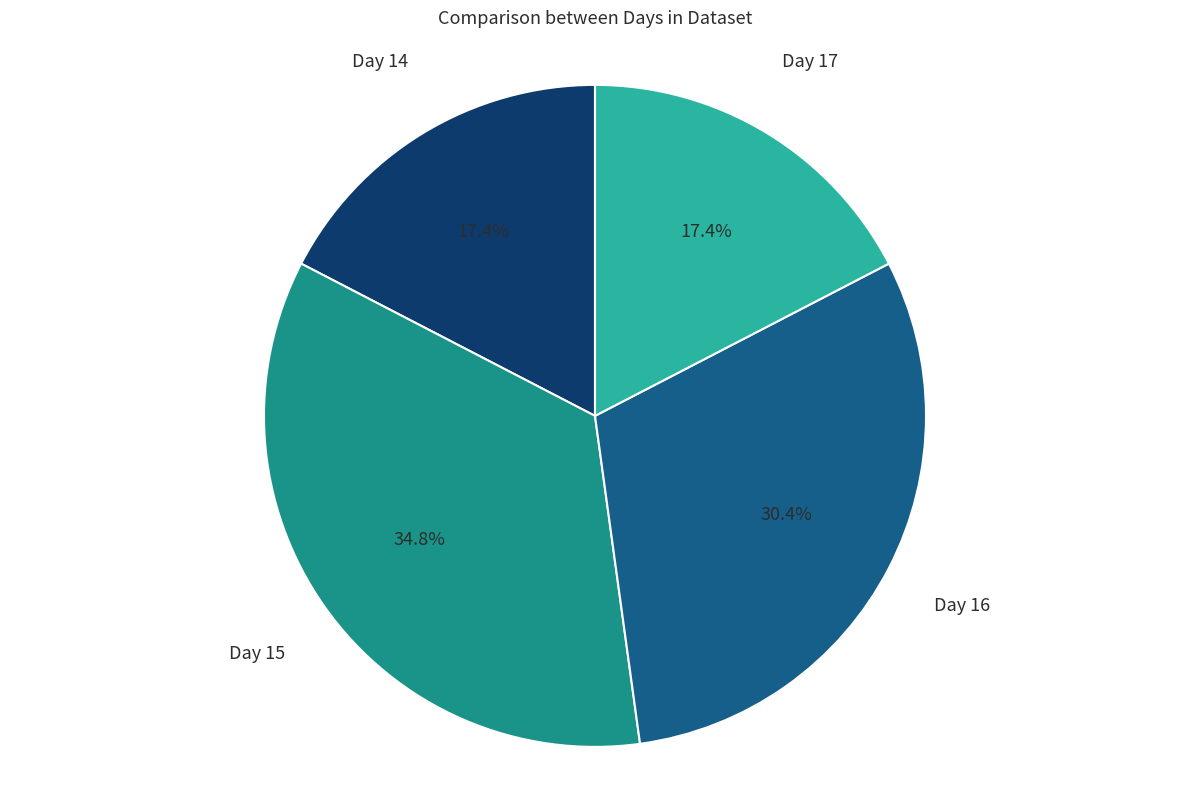

Is there a majority slice in this chart?

No